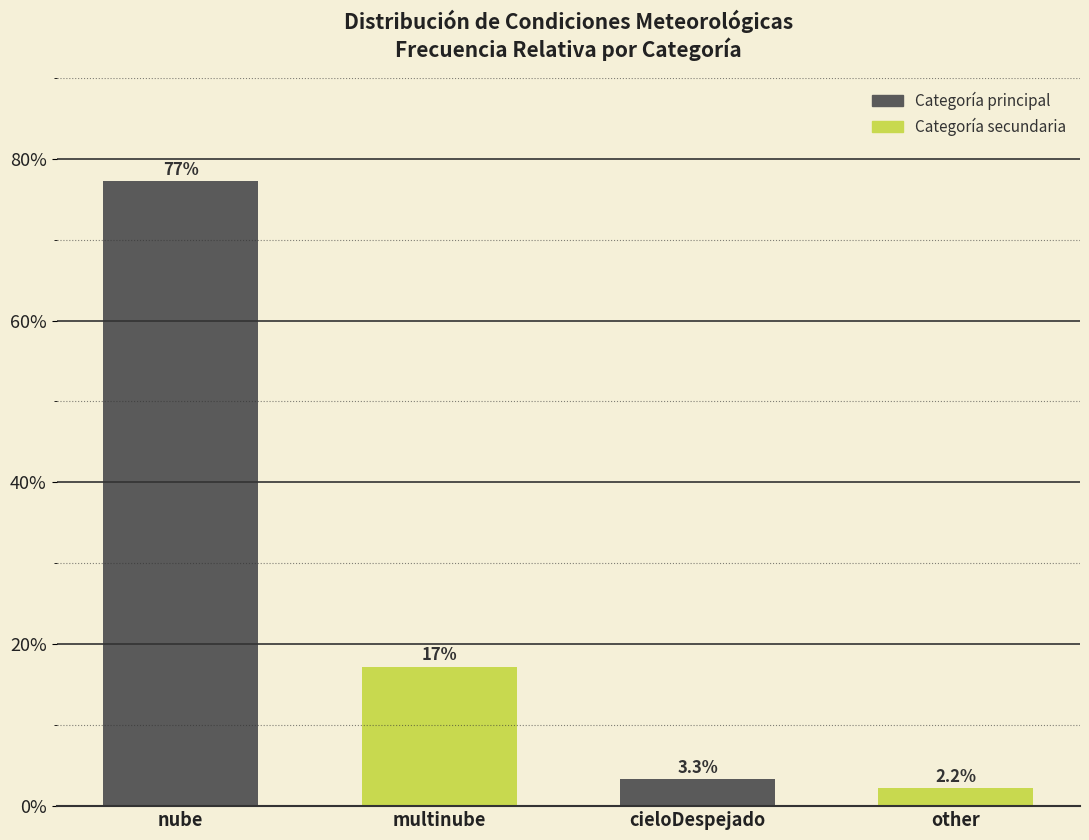

How many series are shown in this chart?

1